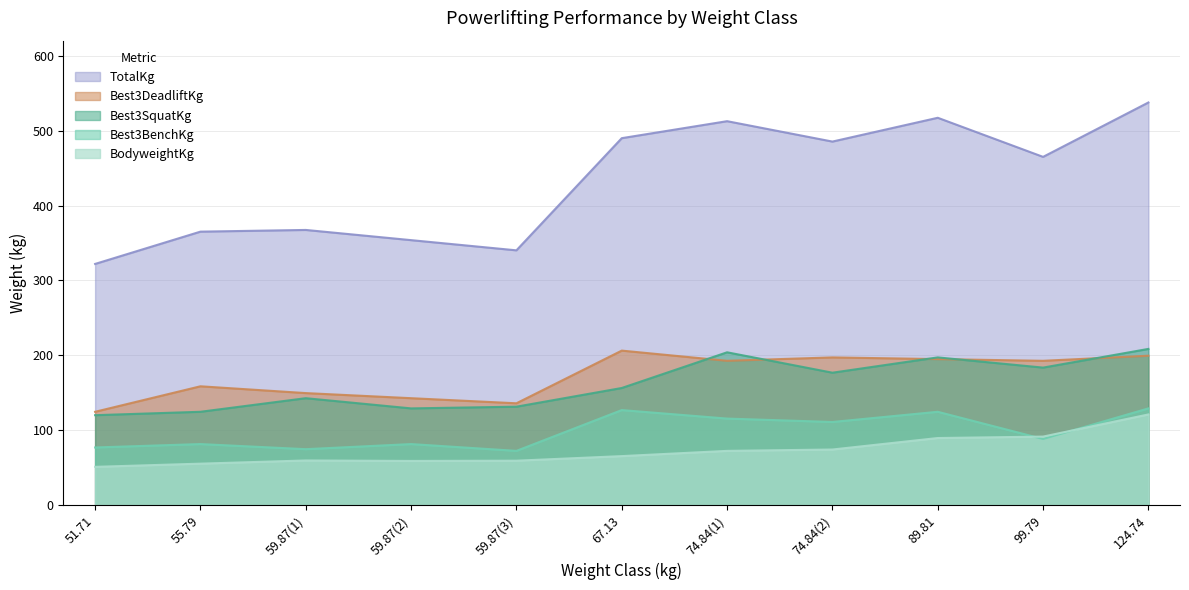

How many lines are shown in the chart?

5